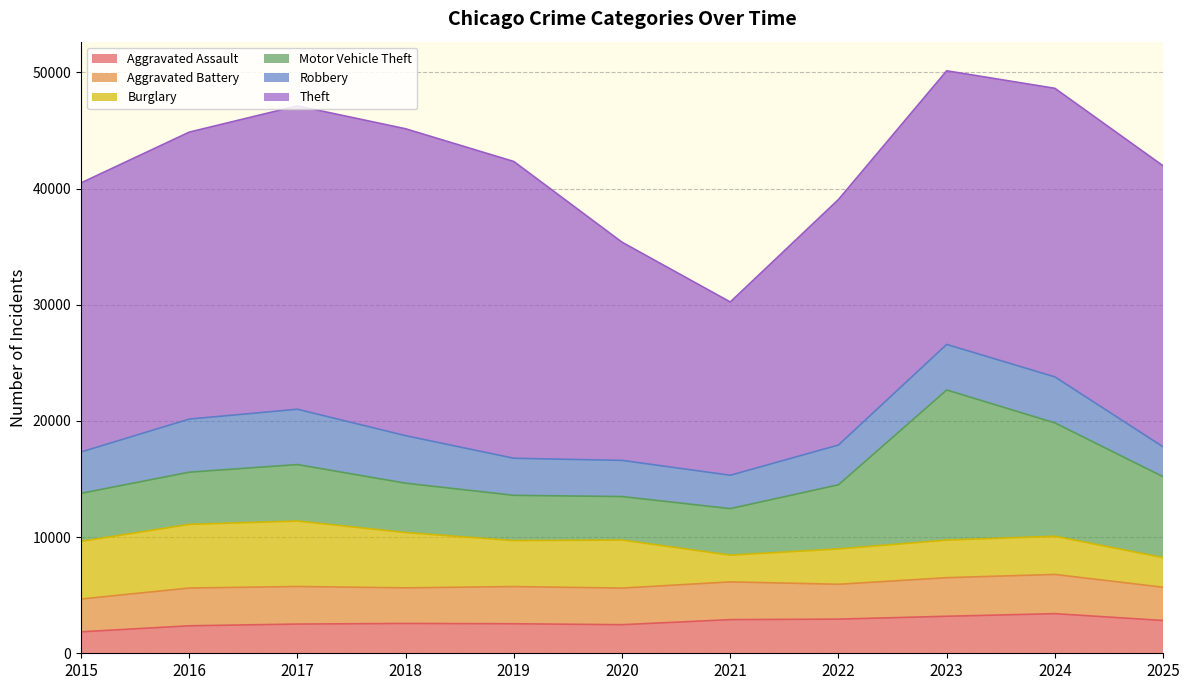

How many interior local peaks does the Aggravated Assault series have?

2